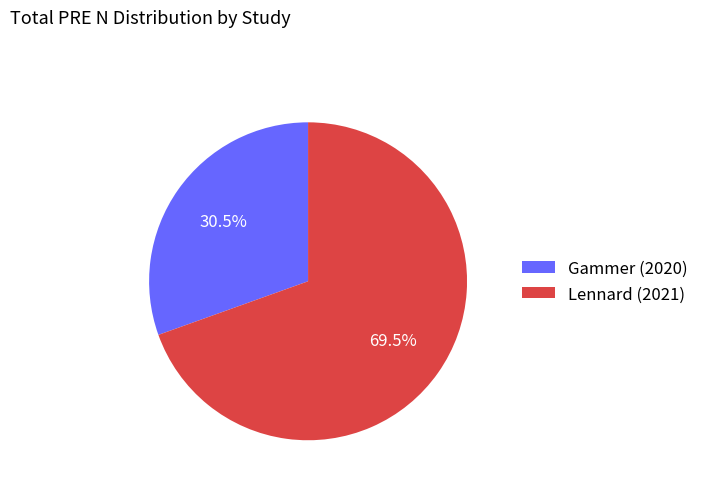

To the nearest percent, what is the combined percentage of Gammer (2020) and Lennard (2021)?

100%